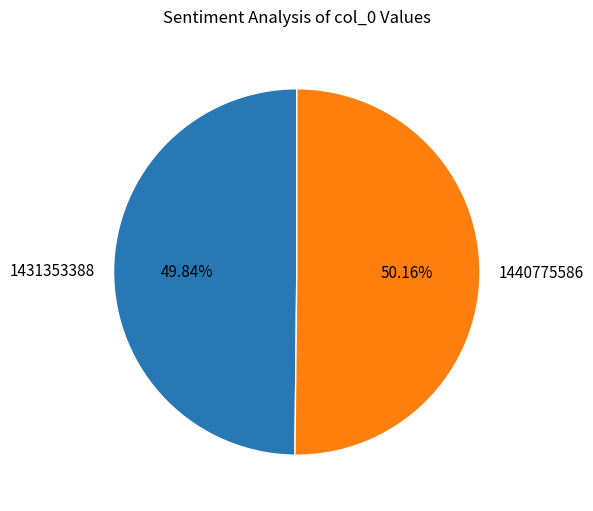

To the nearest percent, what is the average slice percentage?

50%